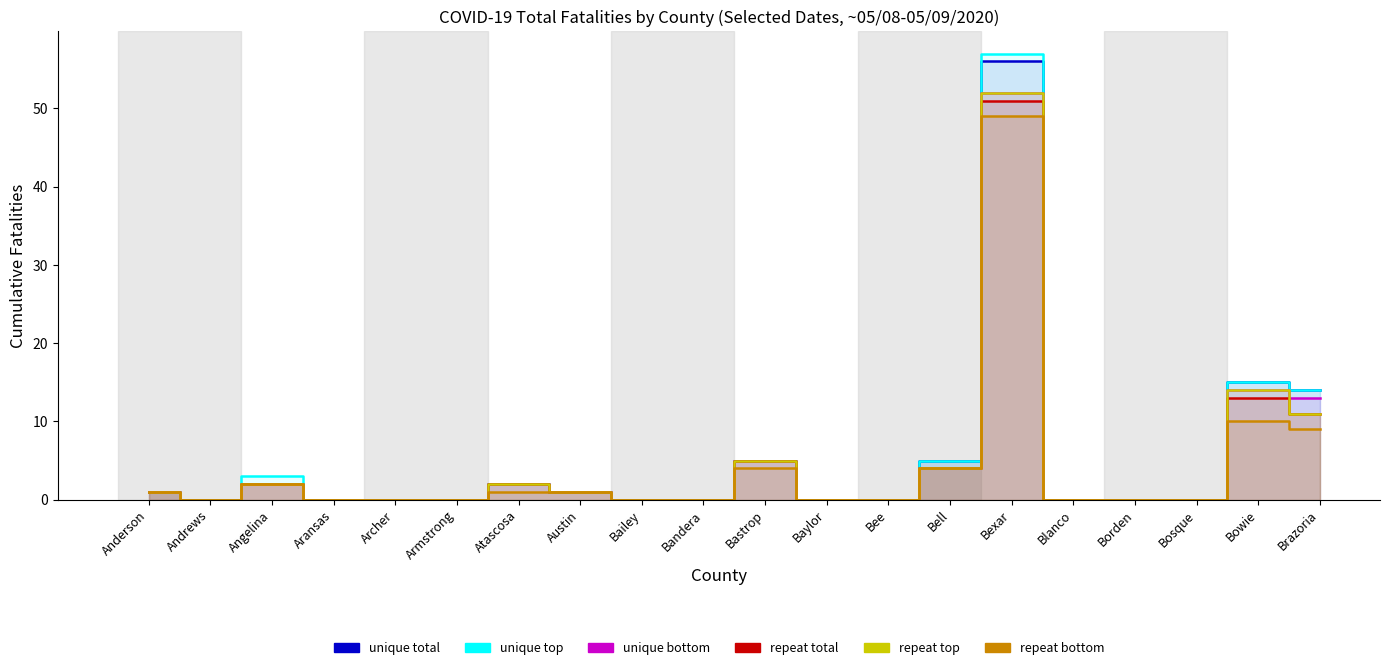

At how many categories does at least one series exceed 5?

3